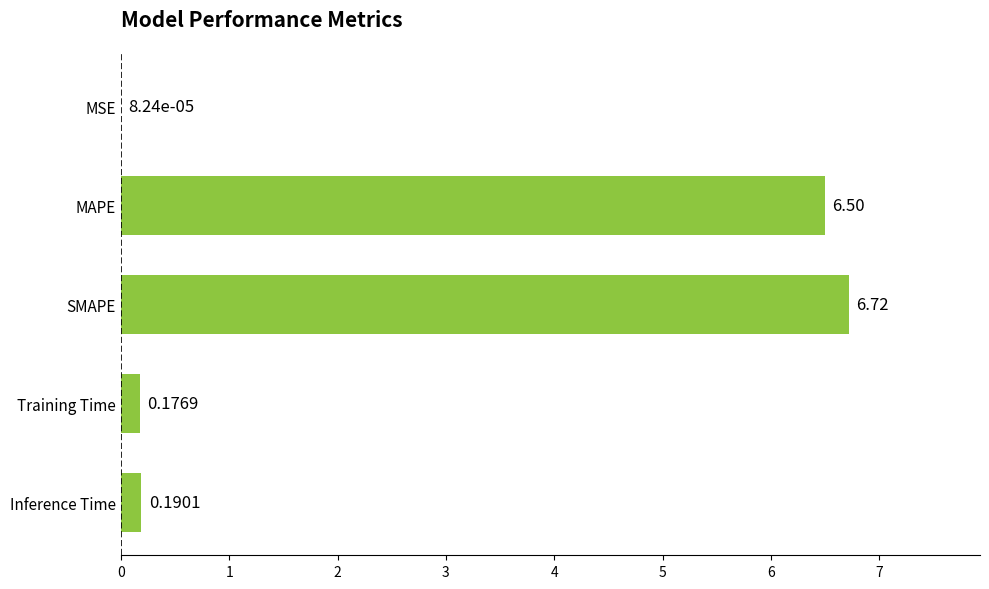

Between Inference Time and MAPE, which is larger?

MAPE